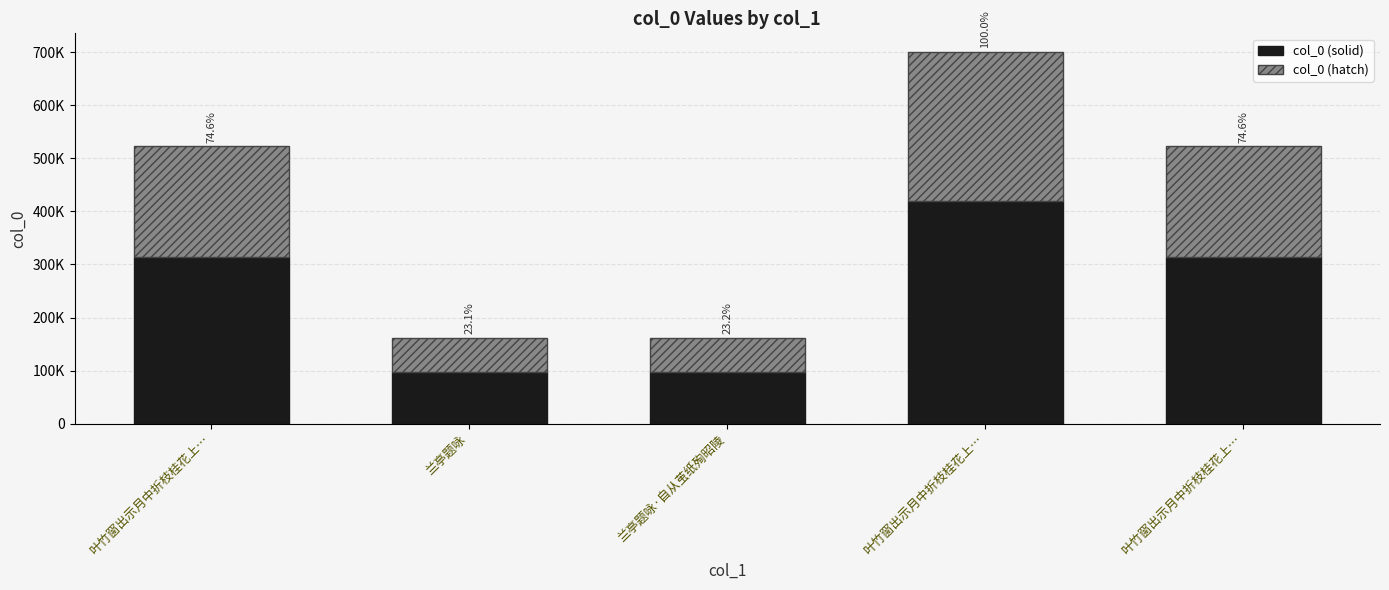

How many bars are there in total?

5